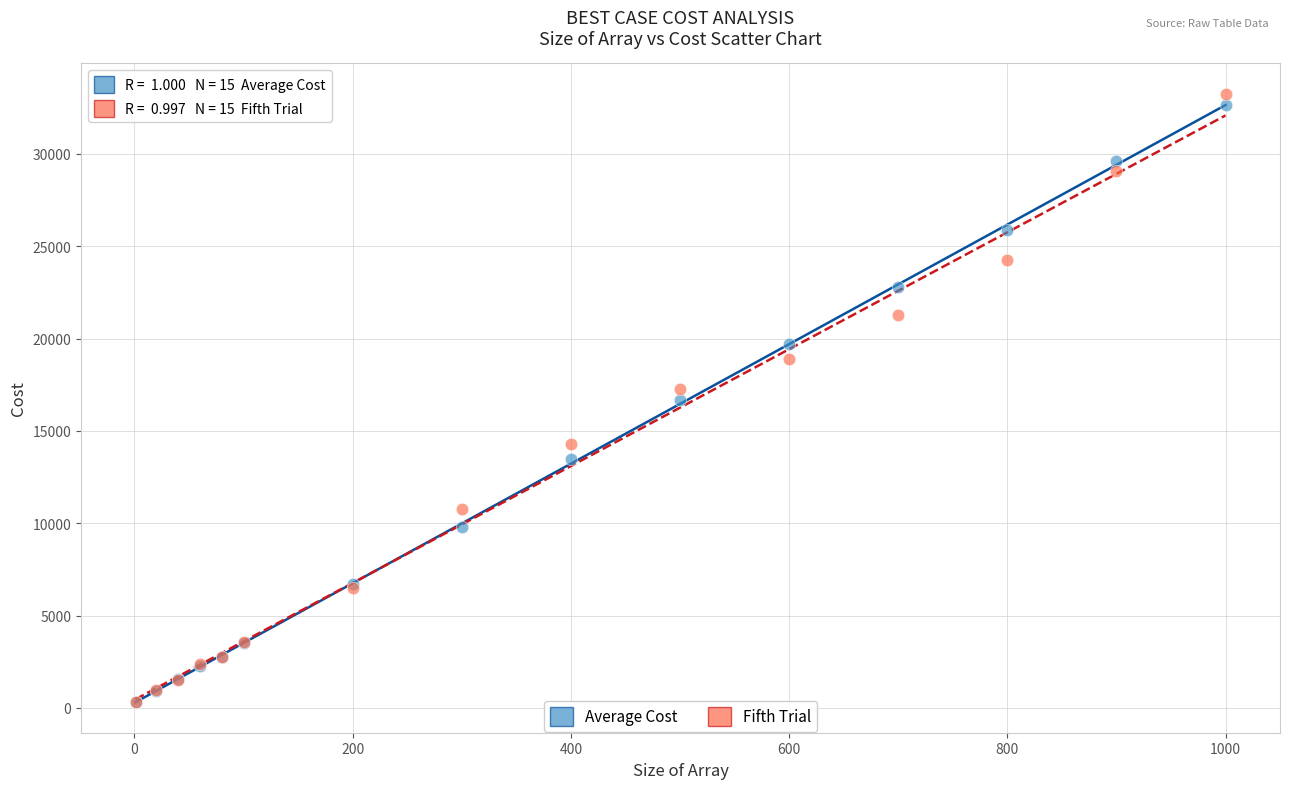

What are all the series names shown in the legend?

Average Cost, Fifth Trial